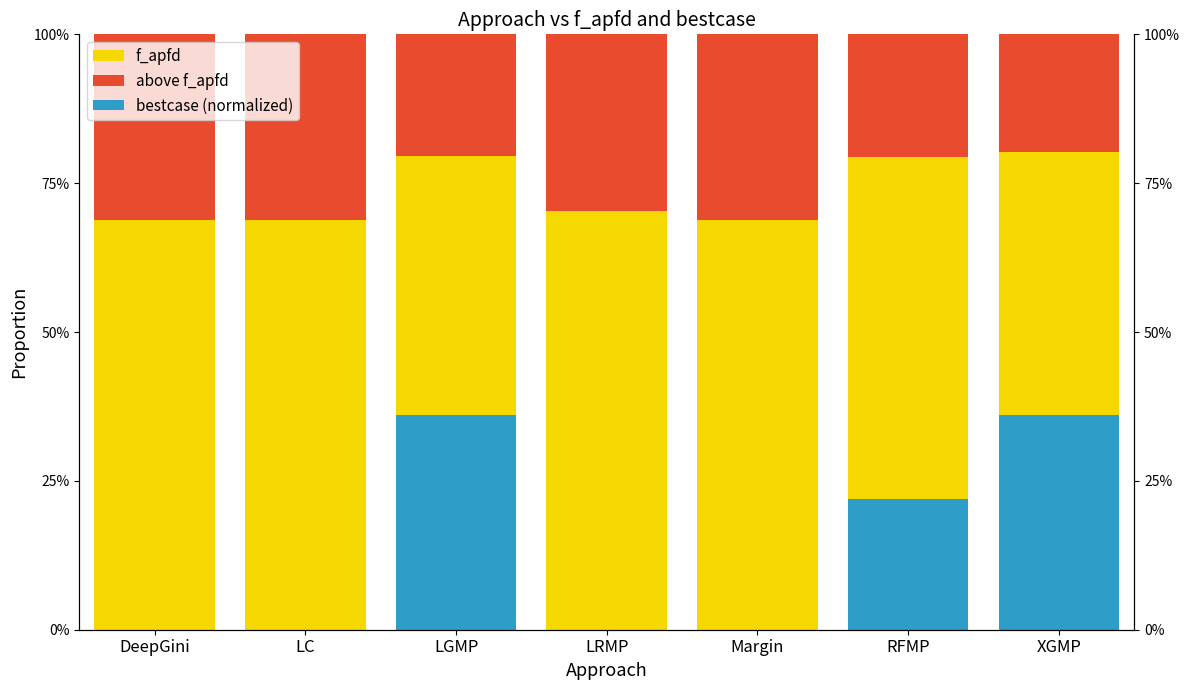

What is the sum of all above f_apfd values?

1.8